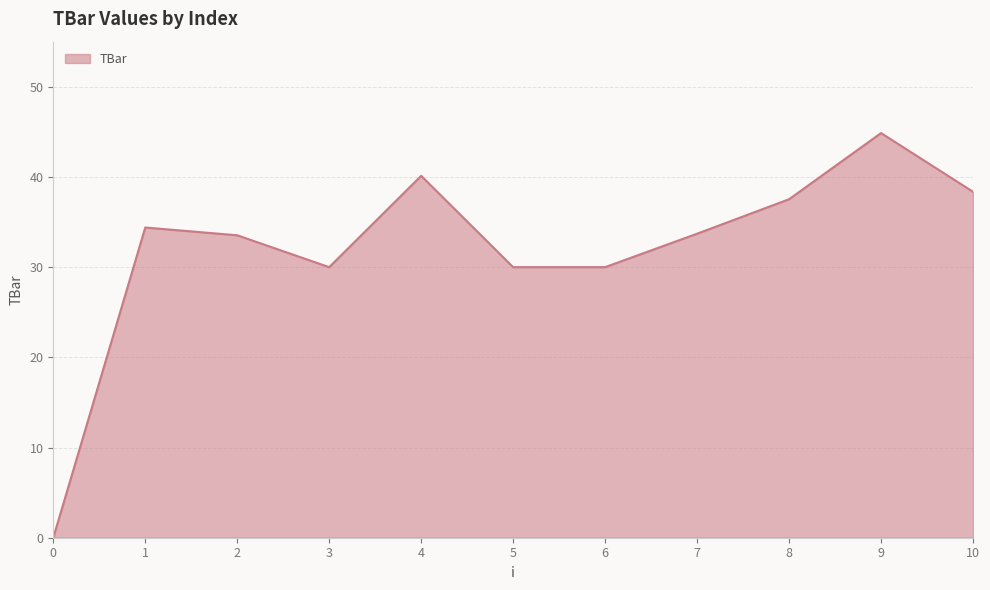

Is it true that the value at 9 is 30.2?

False